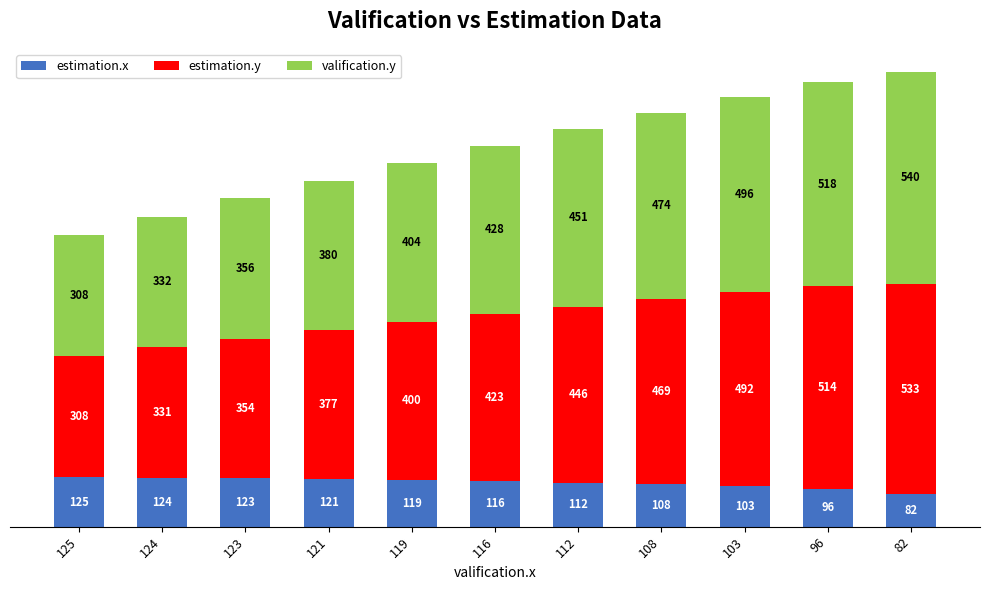

At which category is the sum across all series the highest?

82